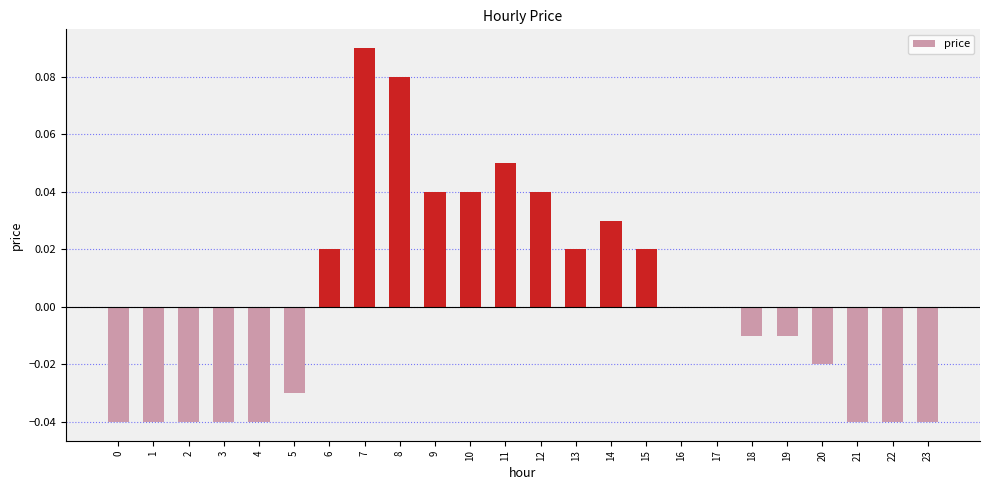

The value at 2 is -0.0. True or false?

True